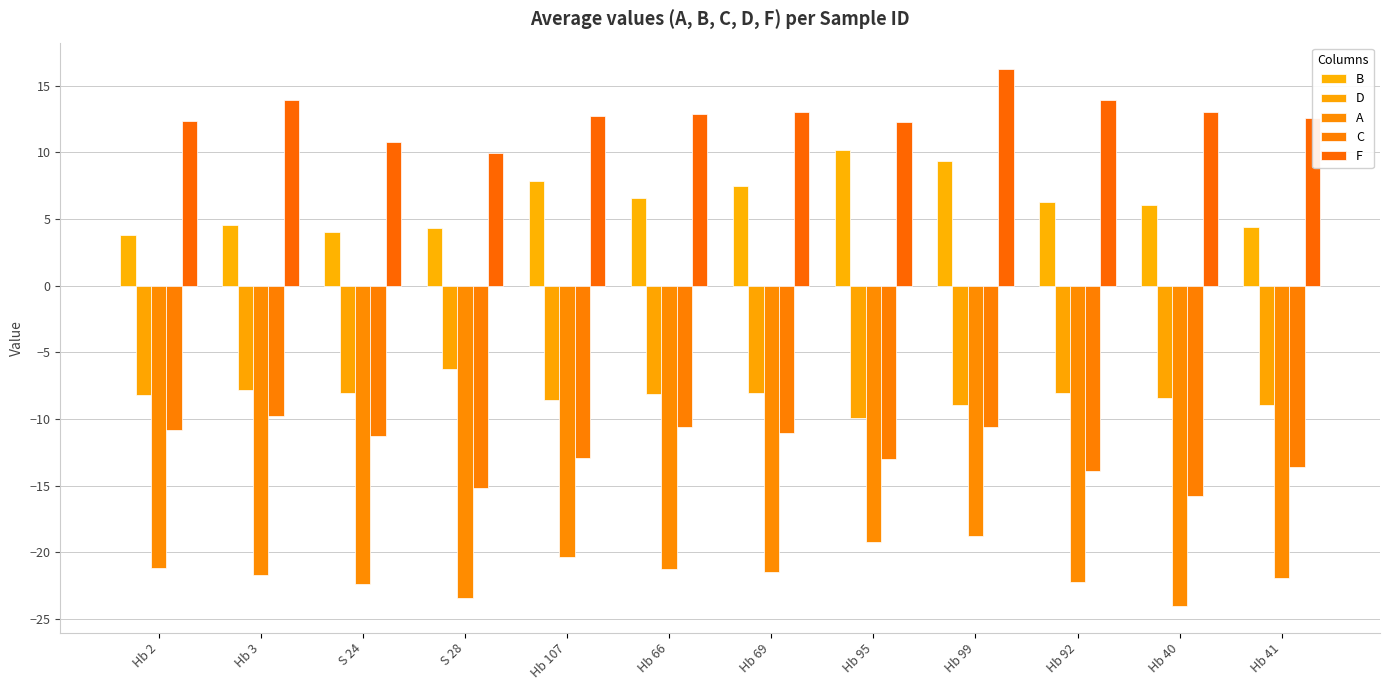

Is it true that B equals 1.1 at Hb 41?

False